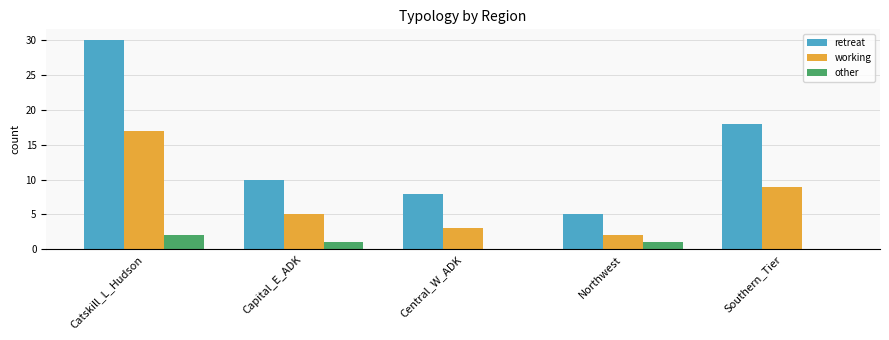

What is the sum of the retreat values at Central_W_ADK and Southern_Tier?

26